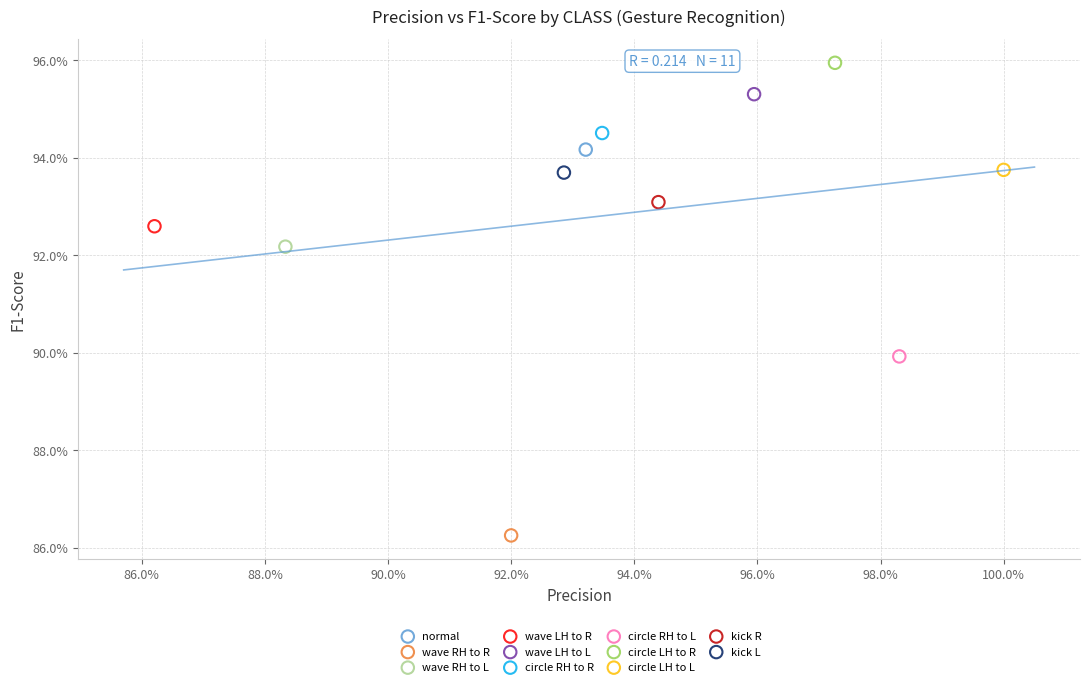

What are all the series names shown in the legend?

normal, wave RH to R, wave RH to L, wave LH to R, wave LH to L, circle RH to R, circle RH to L, circle LH to R, circle LH to L, kick R, kick L